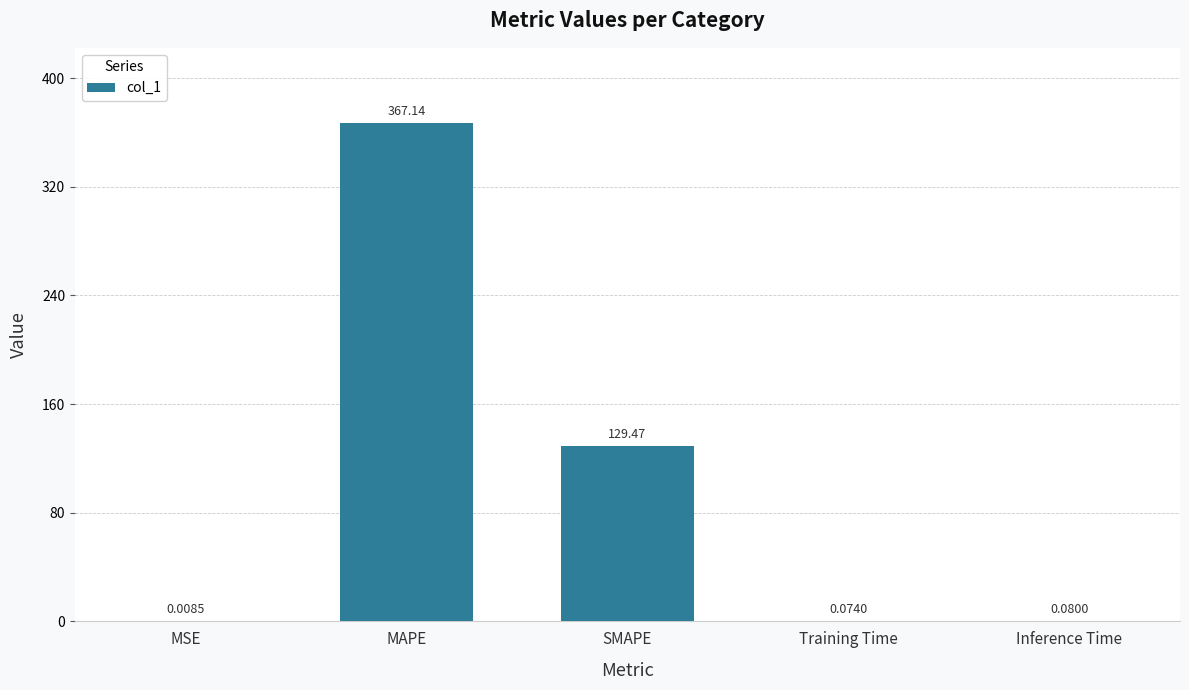

What is the sum of the values at Training Time and MAPE?

367.2